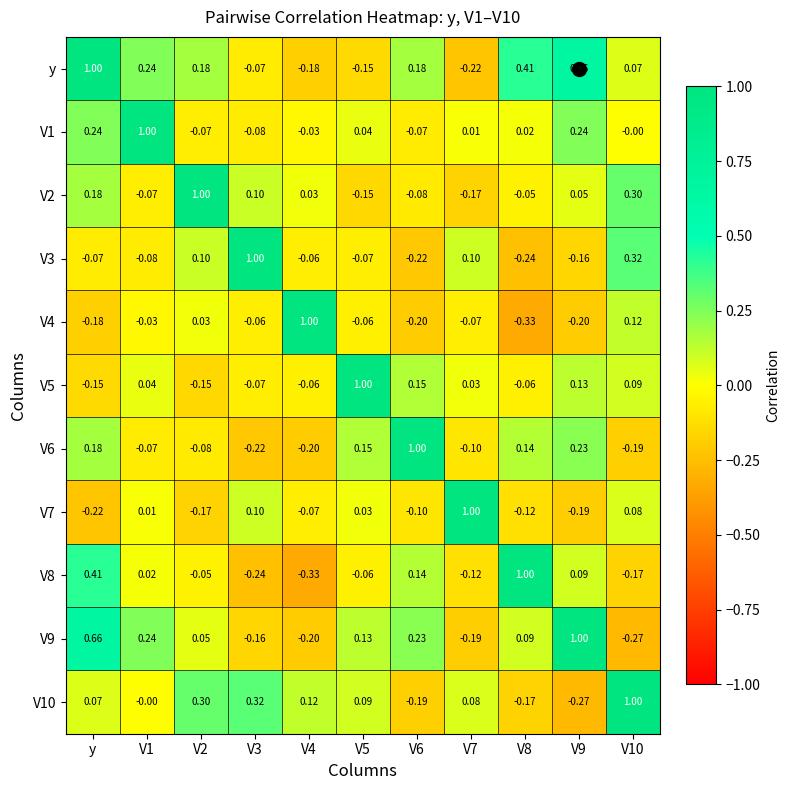

At which label does y first exceed 0?

y